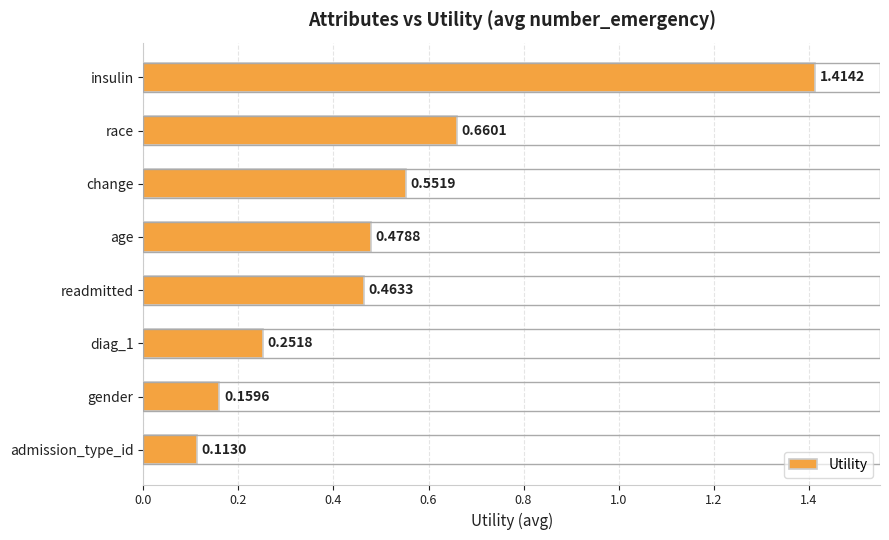

Are the bars grouped side by side (vs. stacked)?

No